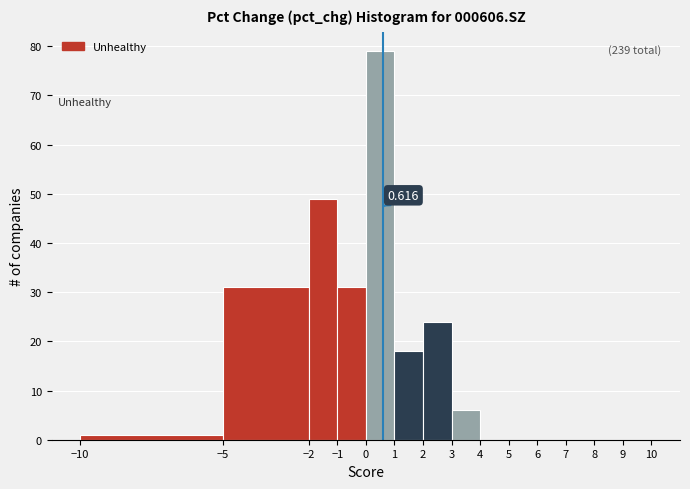

Over which range of the x-axis is the bar tallest?

0 to 1